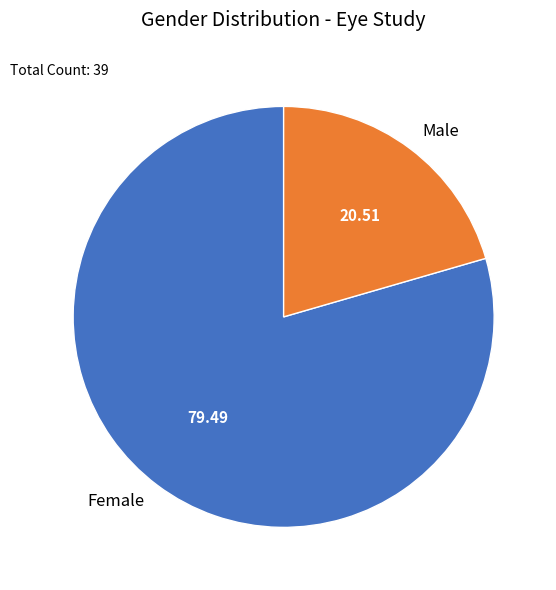

Approximately how many times larger is the value at Male compared to Female?

0.3